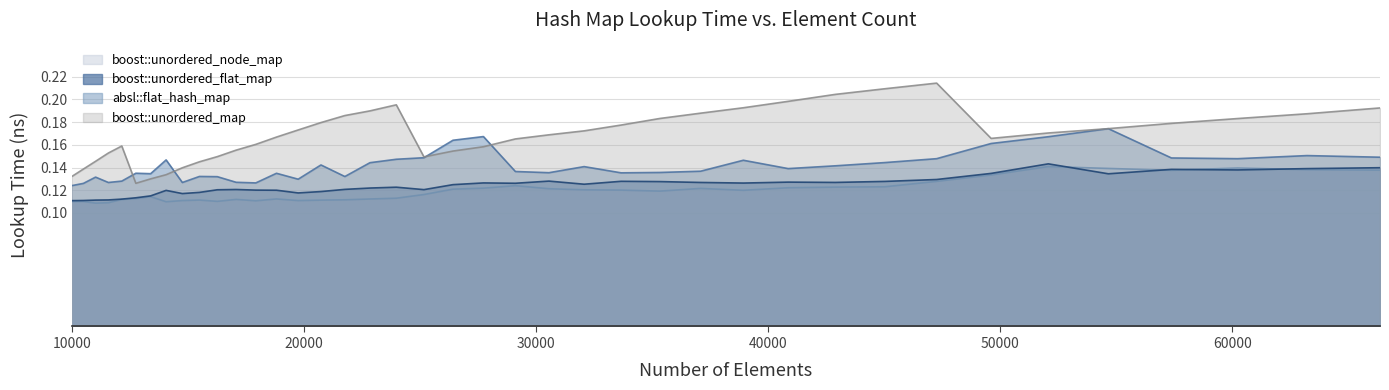

Rank the categories by boost::unordered_node_map value from highest to lowest.

52069, 60223, 54656, 63216, 66358, 57372, 49605, 47258, 29110, 45022, 42892, 40863, 27733, 37089, 30555, 26421, 32072, 33664, 38930, 35335, 25171, 13396, 23980, 12760, 18818, 22845, 17078, 12154, 21764, 15498, 20734, 14763, 19753, 17927, 16269, 10500, 10000, 14063, 11576, 11025